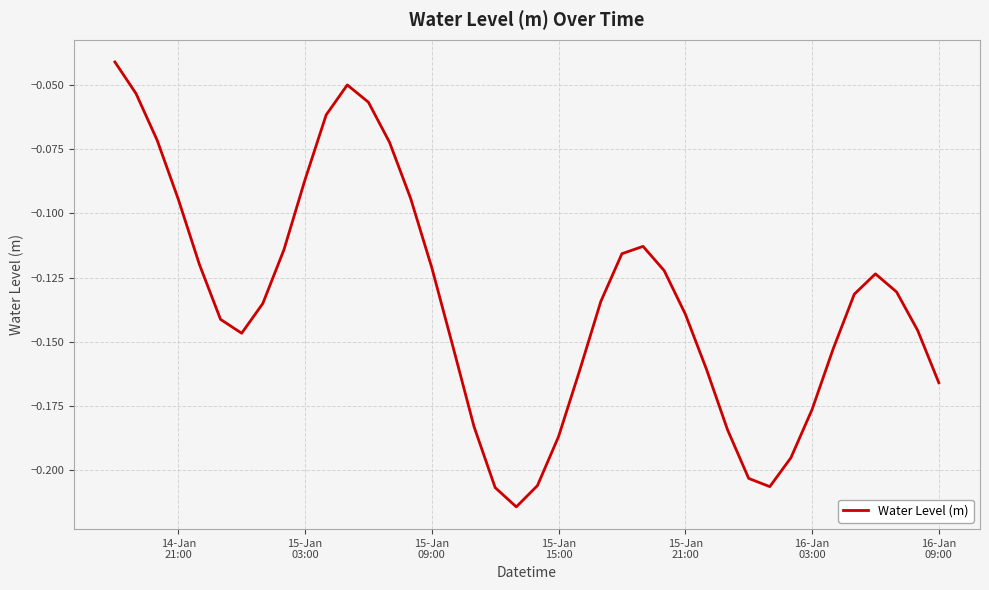

Reading left to right, transcribe all the data shown in this chart.

-0.0	-0.1	-0.1	-0.1	-0.1	-0.1	-0.1	-0.1	-0.1	-0.1	-0.1	-0.1	-0.1	-0.1	-0.1	-0.1	-0.2	-0.2	-0.2	-0.2	-0.2	-0.2	-0.2	-0.1	-0.1	-0.1	-0.1	-0.1	-0.2	-0.2	-0.2	-0.2	-0.2	-0.2	-0.2	-0.1	-0.1	-0.1	-0.1	-0.2